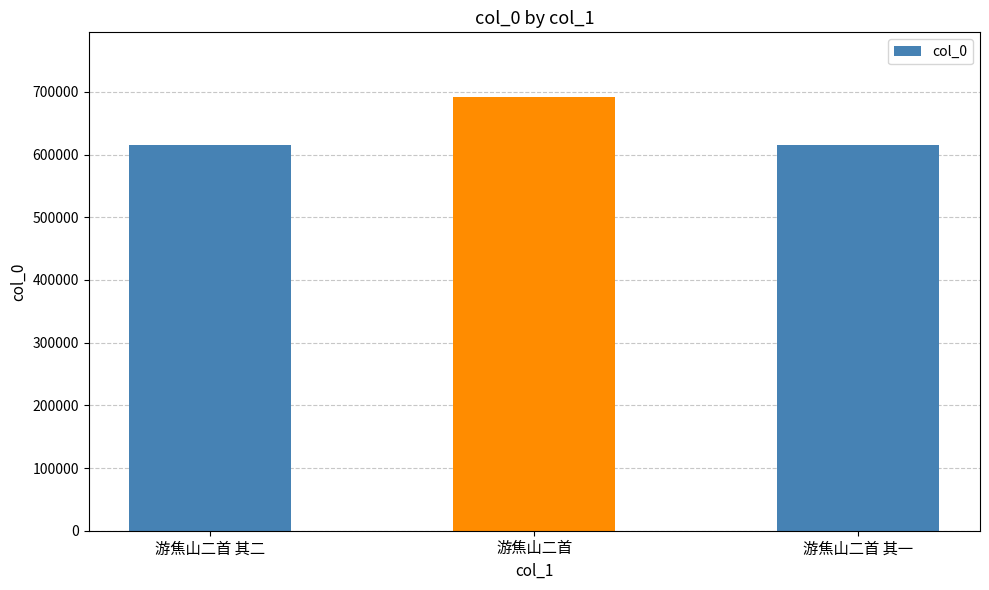

What is the value of the 3rd bar from the left?

615944